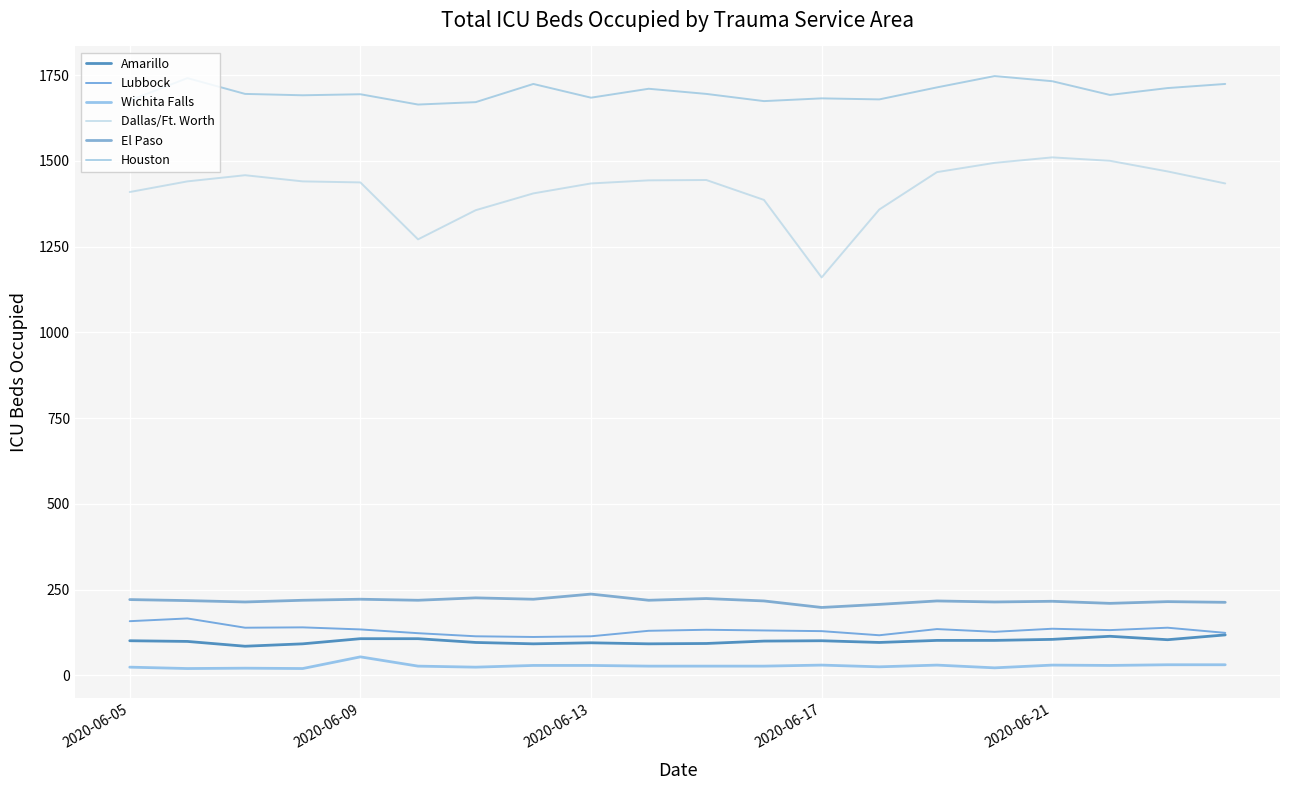

What is the average value of the Dallas/Ft. Worth series?

1416